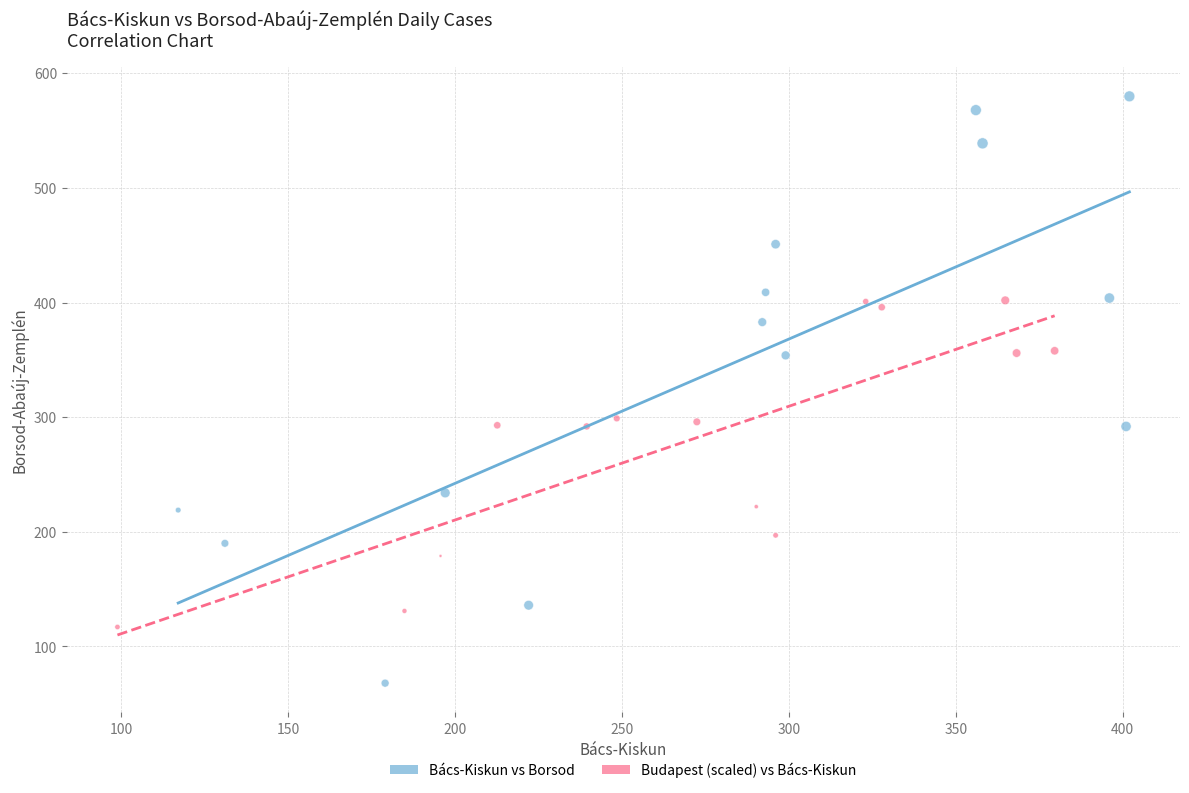

Which series has the widest spread of Y values?

Bács-Kiskun vs Borsod